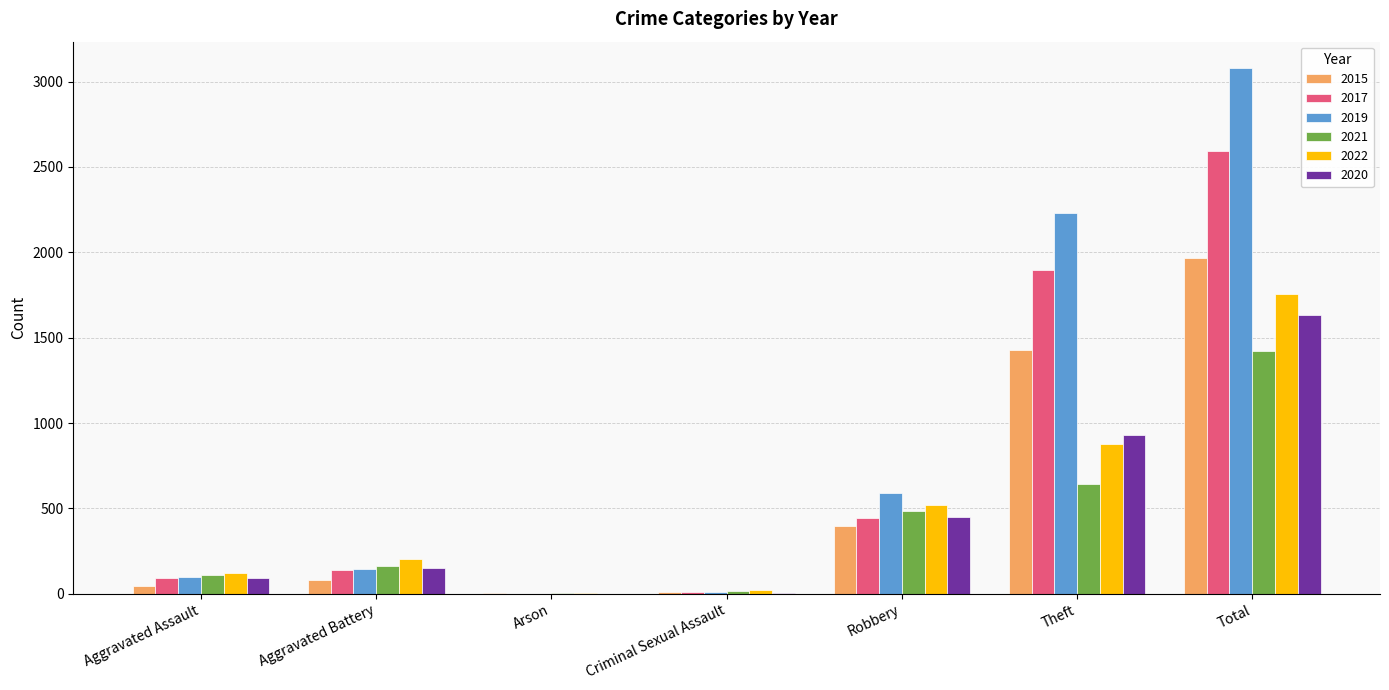

Between Aggravated Assault and Aggravated Battery, which series saw the biggest shift?

2022